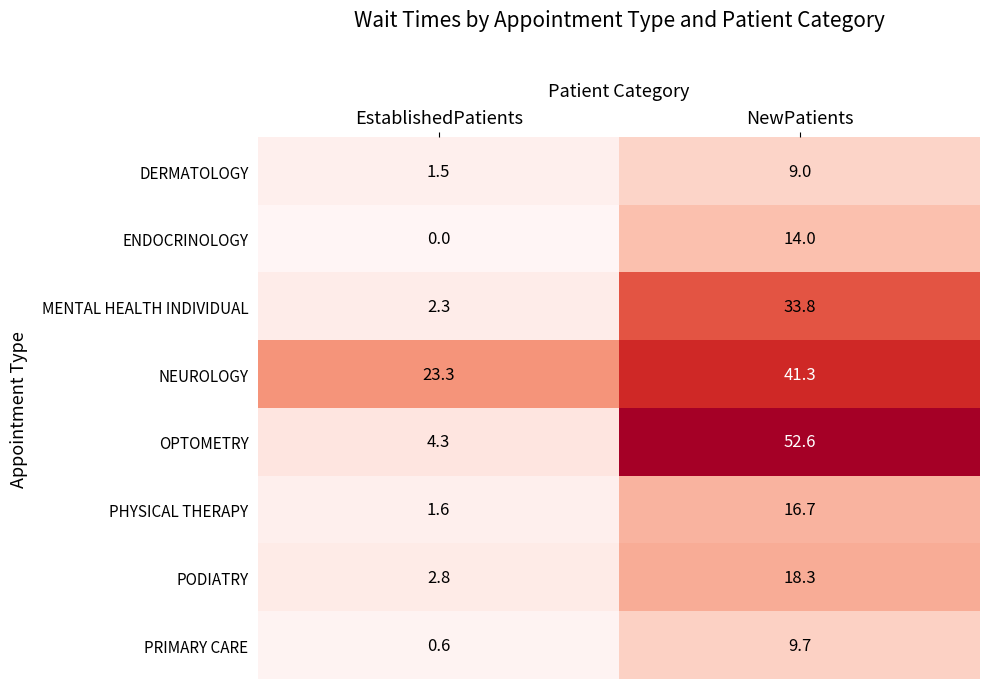

Is it true that ENDOCRINOLOGY equals 0.0 at EstablishedPatients?

True